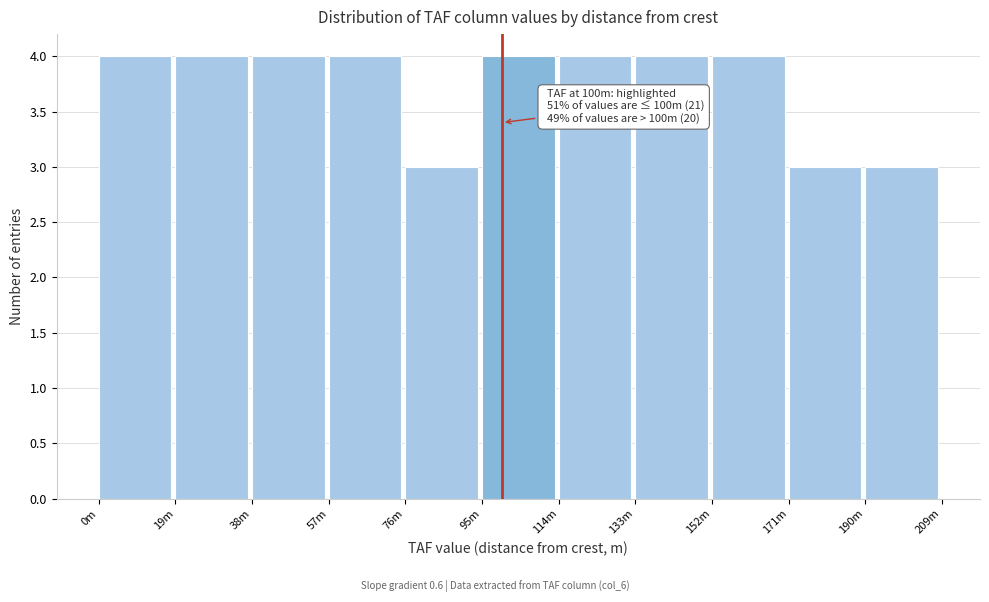

Reading left to right, extract all data points from this chart.

0m=4	19m=4	38m=4	57m=4	76m=3	95m=4	114m=4	133m=4	152m=4	171m=3	190m=3